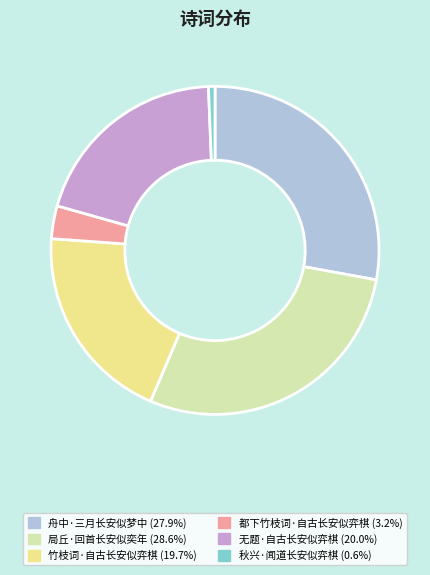

The 都下竹枝词·自古长安似弈棋 slice represents 12% of the pie. True or false?

False